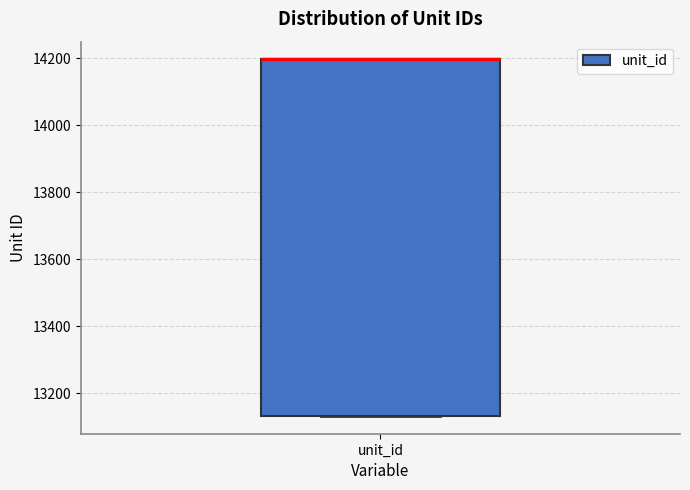

Transcribe this box plot: give where the median line is, the range the box spans, and where the two whiskers end, as read against the y-axis. The values are not printed on the chart, so give them approximately, as read against the axis.

median 14200 (drawn on the box's upper edge), box 13140 to 14200, whiskers 13140 to 14200